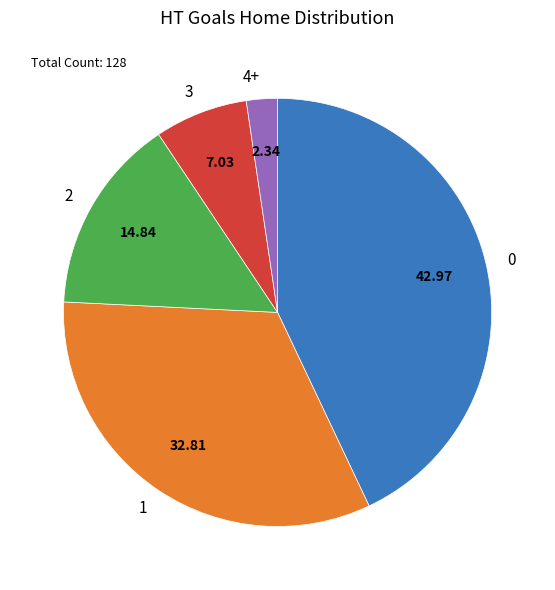

Does 4+ account for over 50% of the chart?

No